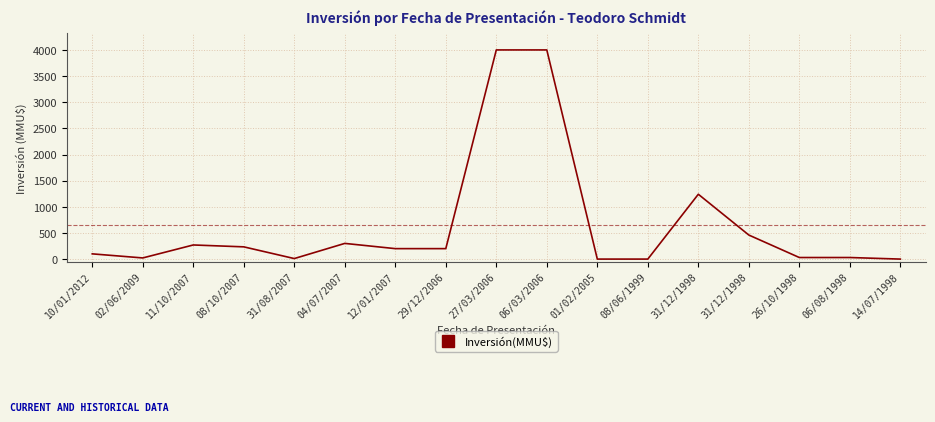

Which category has the lowest value across all series?

01/02/2005